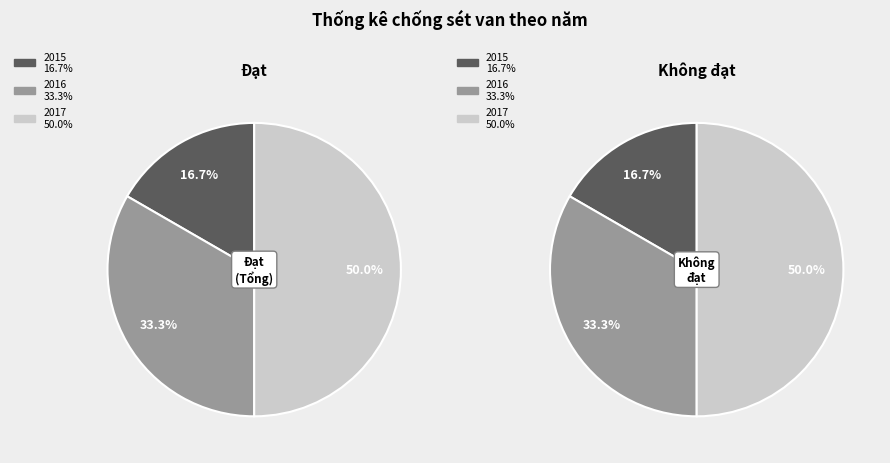

The 2016 slice represents 33% of the pie. True or false?

True